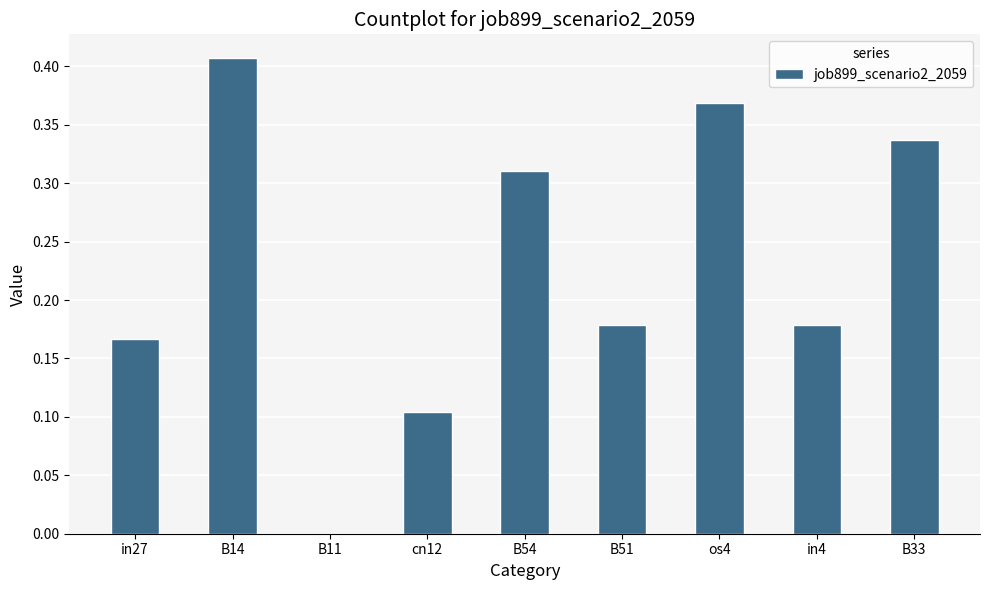

Which label corresponds to the largest value in the chart?

B14